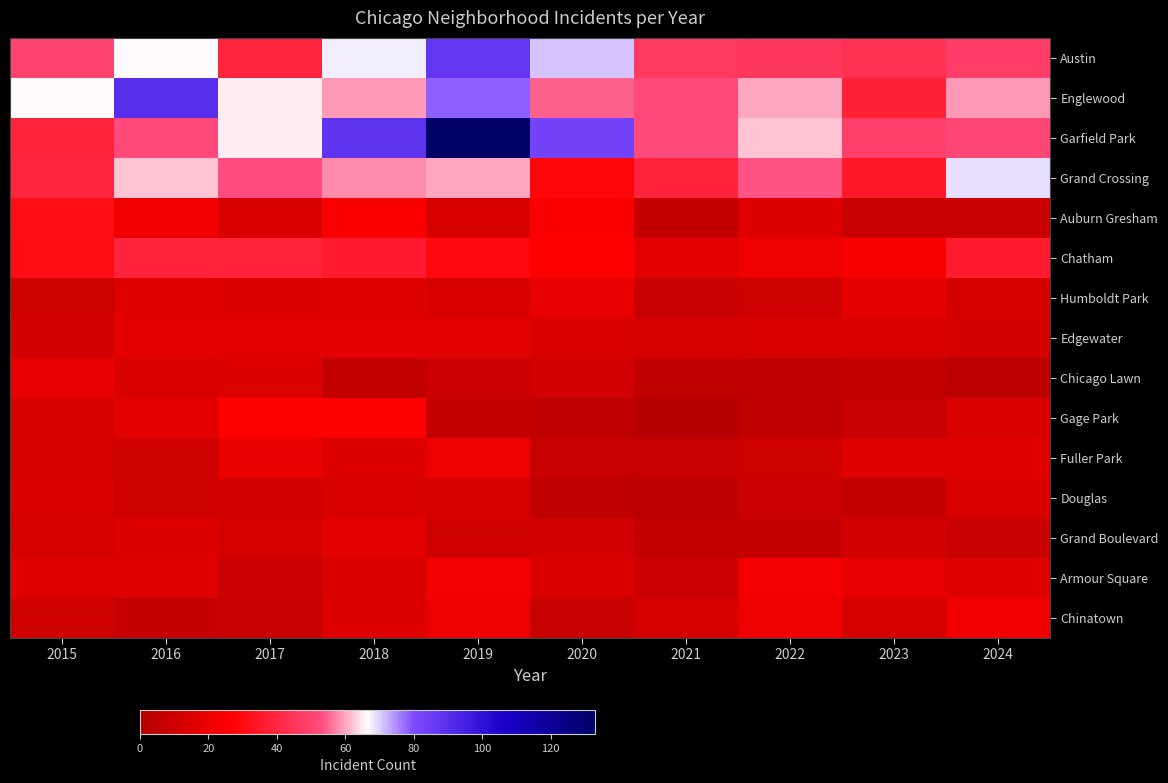

Reading left to right, extract all data points from this chart.

Austin: 2015=50	2016=66	2017=40	2018=68	2019=87	2020=71	2021=47	2022=46	2023=44	2024=48
Englewood: 2015=66	2016=90	2017=65	2018=59	2019=78	2020=55	2021=52	2022=60	2023=38	2024=59
Garfield Park: 2015=39	2016=52	2017=65	2018=88	2019=133	2020=83	2021=52	2022=62	2023=49	2024=51
Grand Crossing: 2015=40	2016=62	2017=53	2018=58	2019=60	2020=29	2021=39	2022=54	2023=35	2024=69
Auburn Gresham: 2015=32	2016=22	2017=14	2018=25	2019=14	2020=25	2021=7	2022=15	2023=8	2024=8
Chatham: 2015=31	2016=39	2017=39	2018=36	2019=30	2020=27	2021=17	2022=21	2023=24	2024=36
Humboldt Park: 2015=10	2016=16	2017=15	2018=16	2019=14	2020=19	2021=8	2022=10	2023=18	2024=12
Edgewater: 2015=11	2016=18	2017=17	2018=17	2019=17	2020=14	2021=12	2022=14	2023=13	2024=11
Chicago Lawn: 2015=19	2016=13	2017=15	2018=6	2019=9	2020=11	2021=5	2022=5	2023=6	2024=4
Gage Park: 2015=12	2016=17	2017=26	2018=26	2019=7	2020=5	2021=2	2022=5	2023=8	2024=13
Fuller Park: 2015=12	2016=10	2017=20	2018=15	2019=21	2020=8	2021=8	2022=10	2023=16	2024=16
Douglas: 2015=14	2016=10	2017=11	2018=13	2019=12	2020=5	2021=4	2022=9	2023=6	2024=14
Grand Boulevard: 2015=12	2016=15	2017=12	2018=17	2019=10	2020=11	2021=6	2022=7	2023=11	2024=8
Armour Square: 2015=16	2016=16	2017=9	2018=14	2019=23	2020=13	2021=9	2022=23	2023=19	2024=16
Chinatown: 2015=10	2016=7	2017=8	2018=15	2019=21	2020=8	2021=12	2022=21	2023=12	2024=22